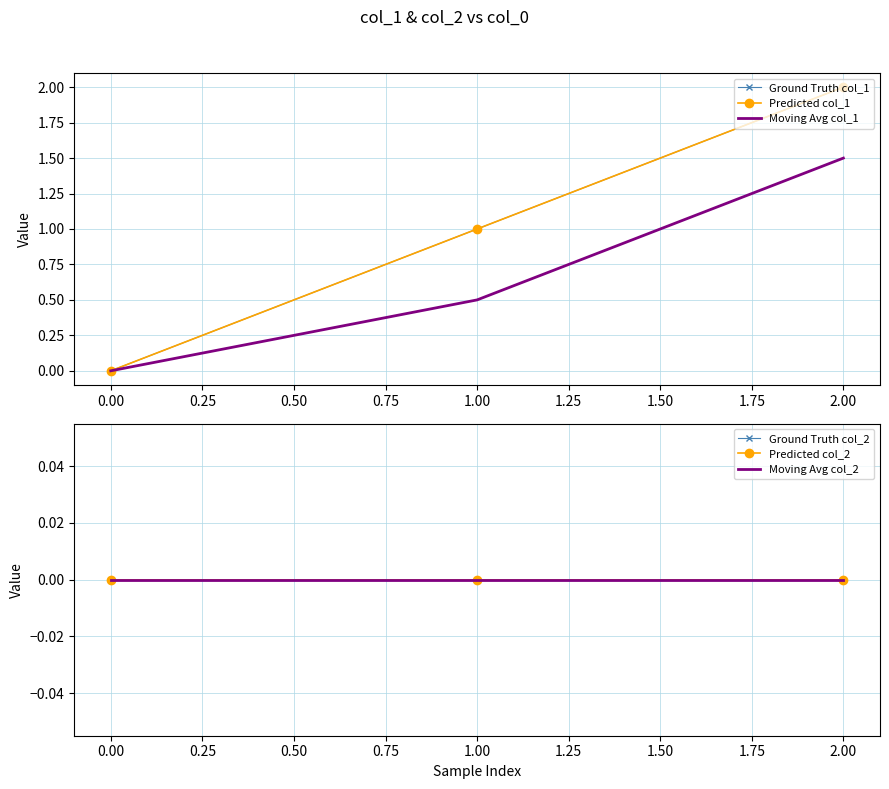

Between 2.00 and 0.00, which is larger?

2.00